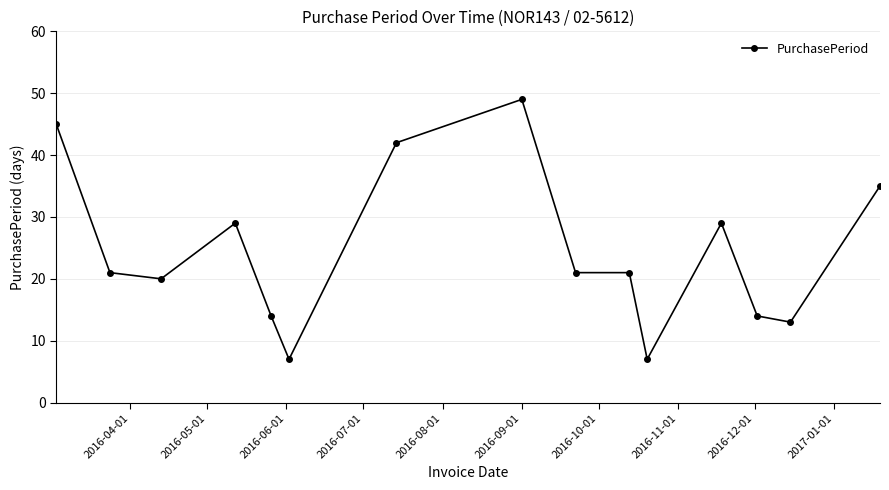

What is the difference between the maximum and minimum values?

42